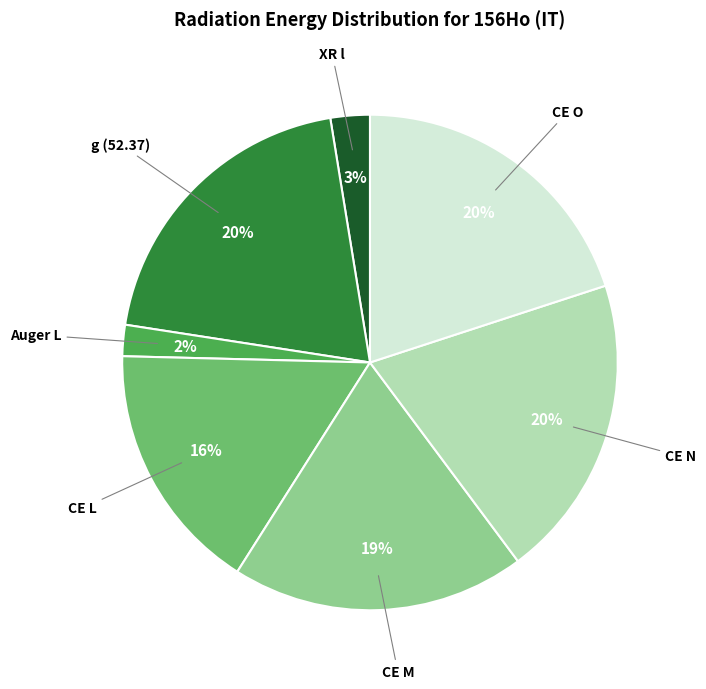

Count the number of slices in the pie.

7